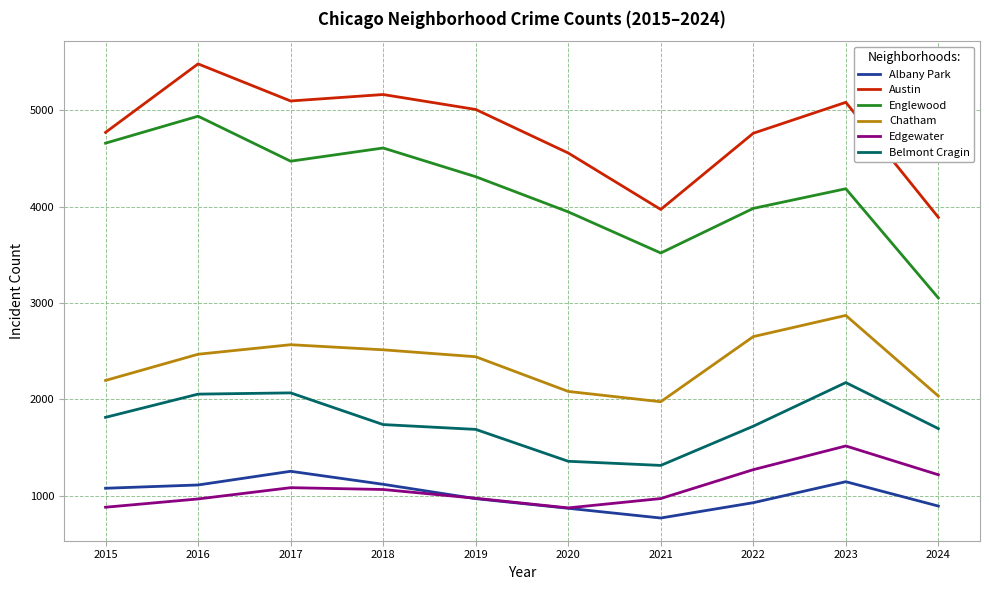

Which label corresponds to the largest value in the chart?

2016